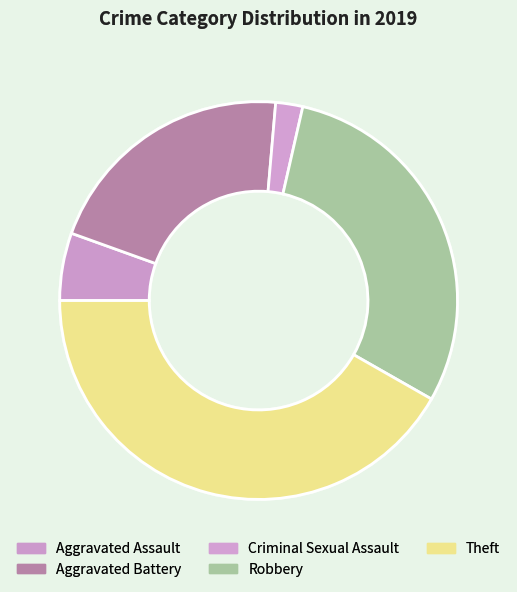

True or false: Robbery accounts for 30% of the total.

True